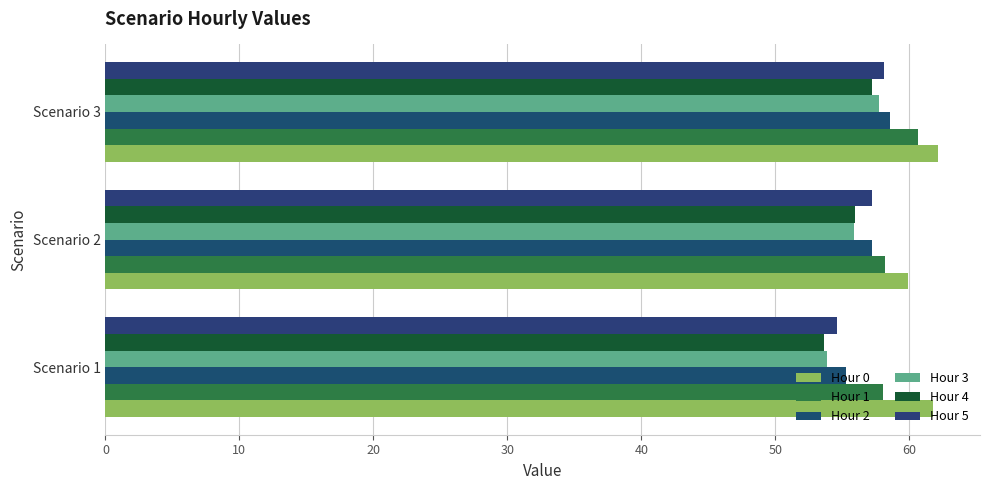

What is the sum of all Hour 1 values?

176.9